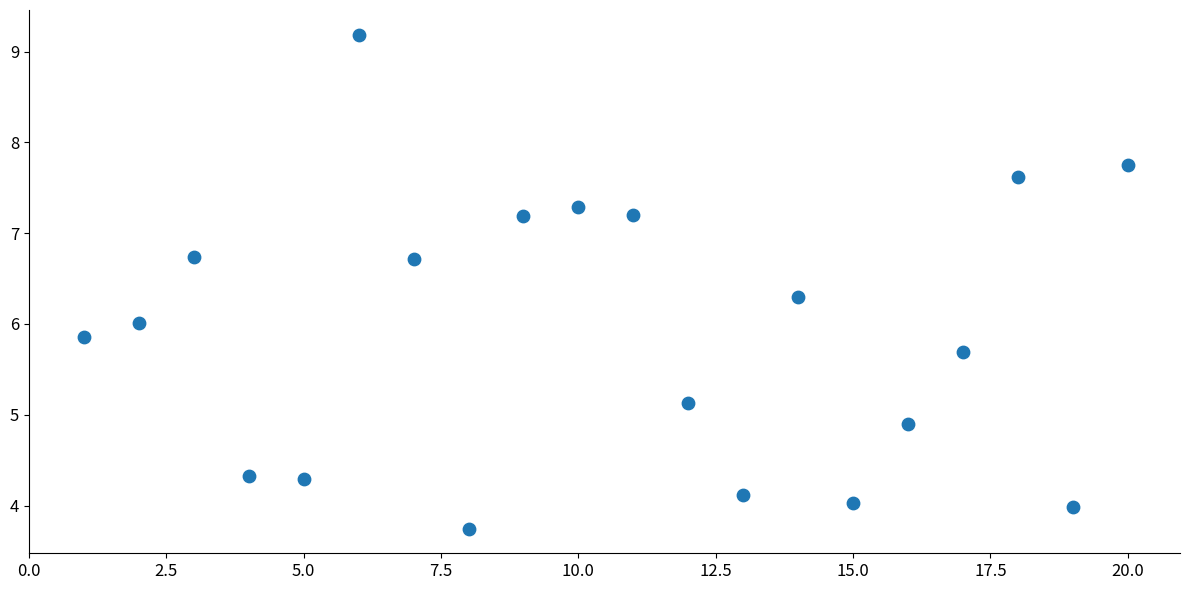

What is the range of Y values (max minus min)?

5.4